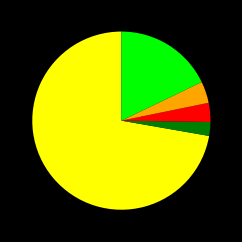

Count the number of slices in the pie.

5